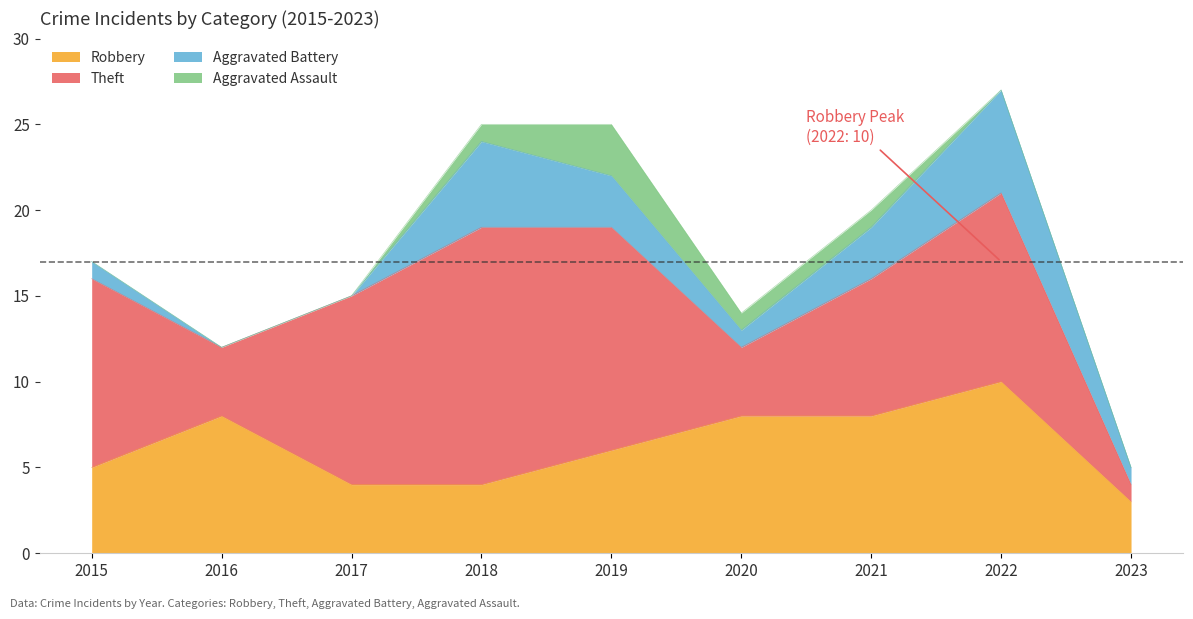

How many lines are shown in the chart?

4